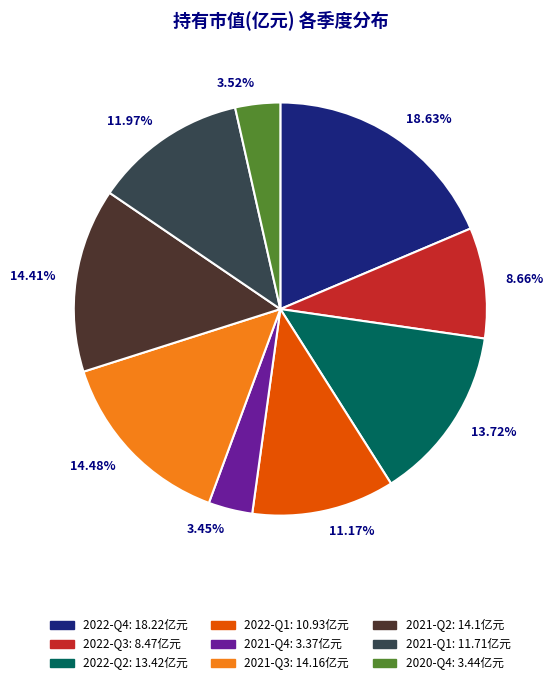

Is 11.17% the majority of the pie?

No